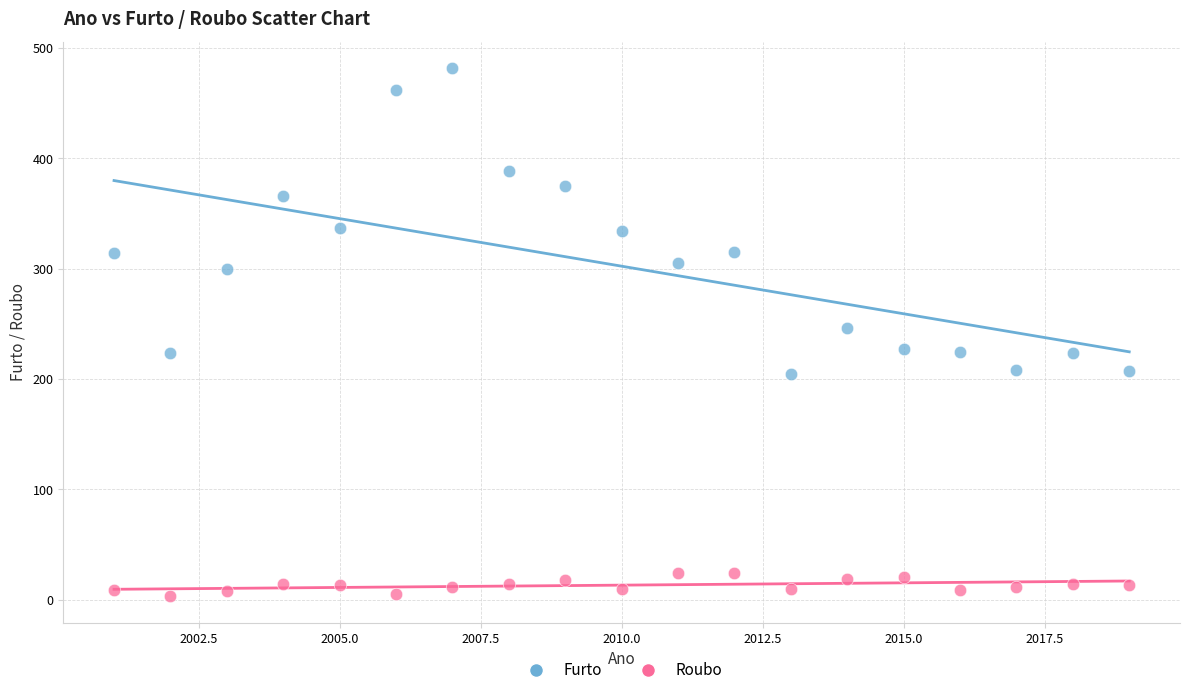

Which series contains the lowest Y value?

Roubo